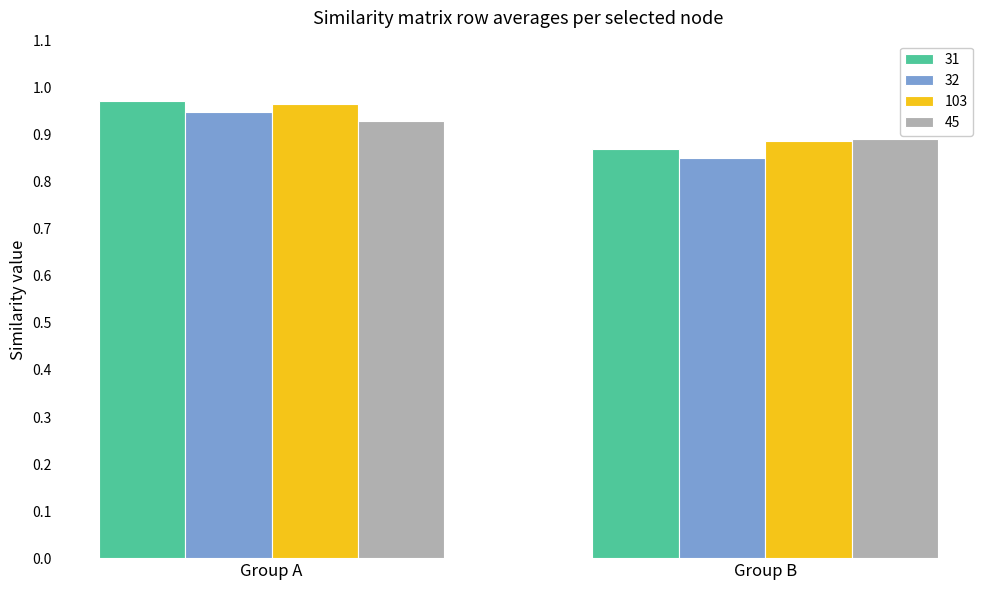

At which label is 31 closest to 0?

Group B